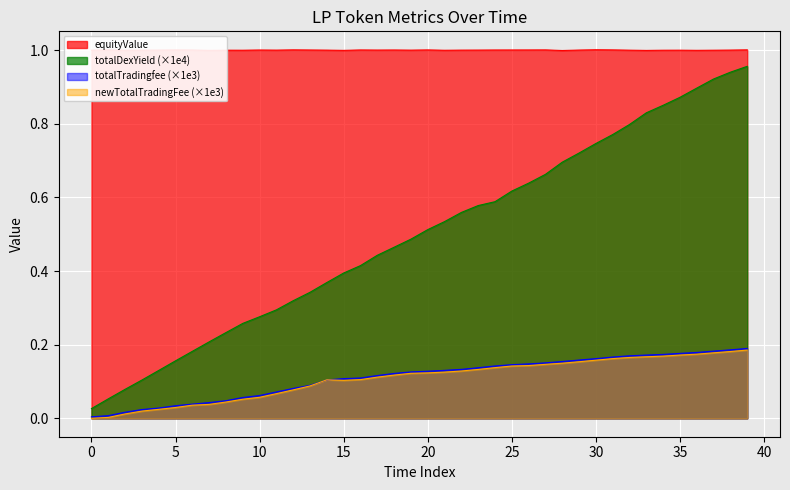

Reading left to right, list all the values displayed in this chart.

equityValue: 1.0	1.0	1.0	1.0	1.0	1.0	1.0	1.0	1.0	1.0	1.0	1.0	1.0	1.0	1.0	1.0	1.0	1.0	1.0	1.0	1.0	1.0	1.0	1.0	1.0	1.0	1.0	1.0	1.0	1.0	1.0	1.0	1.0	1.0	1.0	1.0	1.0	1.0	1.0	1.0
totalDexYield: 0.0	0.1	0.1	0.1	0.1	0.2	0.2	0.2	0.2	0.3	0.3	0.3	0.3	0.3	0.4	0.4	0.4	0.4	0.5	0.5	0.5	0.5	0.6	0.6	0.6	0.6	0.6	0.7	0.7	0.7	0.7	0.8	0.8	0.8	0.9	0.9	0.9	0.9	0.9	1.0
totalTradingfee: 0.0	0.0	0.0	0.0	0.0	0.0	0.0	0.0	0.0	0.1	0.1	0.1	0.1	0.1	0.1	0.1	0.1	0.1	0.1	0.1	0.1	0.1	0.1	0.1	0.1	0.1	0.1	0.2	0.2	0.2	0.2	0.2	0.2	0.2	0.2	0.2	0.2	0.2	0.2	0.2
newTotalTradingFee: 0.0	0.0	0.0	0.0	0.0	0.0	0.0	0.0	0.0	0.1	0.1	0.1	0.1	0.1	0.1	0.1	0.1	0.1	0.1	0.1	0.1	0.1	0.1	0.1	0.1	0.1	0.1	0.1	0.1	0.2	0.2	0.2	0.2	0.2	0.2	0.2	0.2	0.2	0.2	0.2